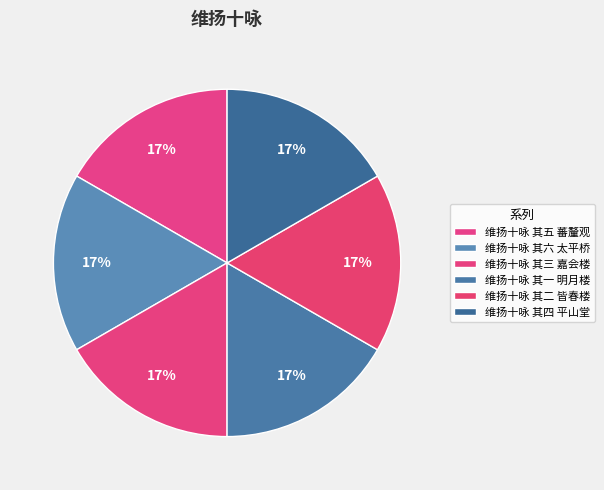

Do 维扬十咏 其二 皆春楼 and 维扬十咏 其三 嘉会楼 together represent more than half of the pie?

No